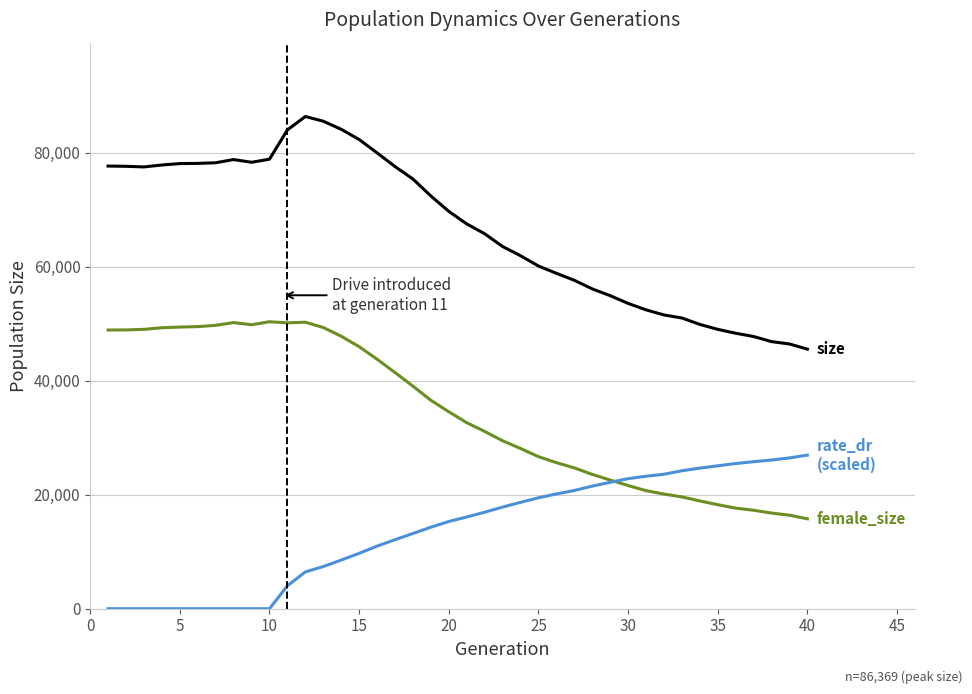

What is the maximum value shown in the chart?

86369.0